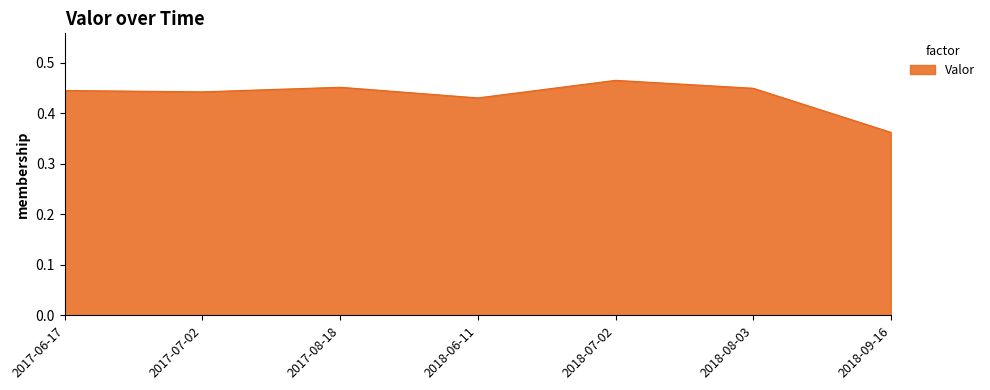

Which category has the lowest value across all series?

2018-09-16